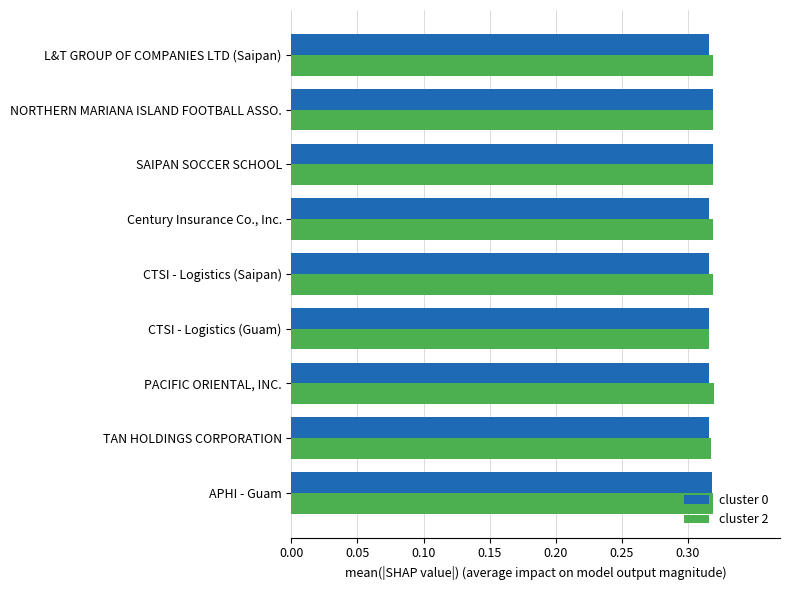

At how many categories does at least one series exceed 0?

9